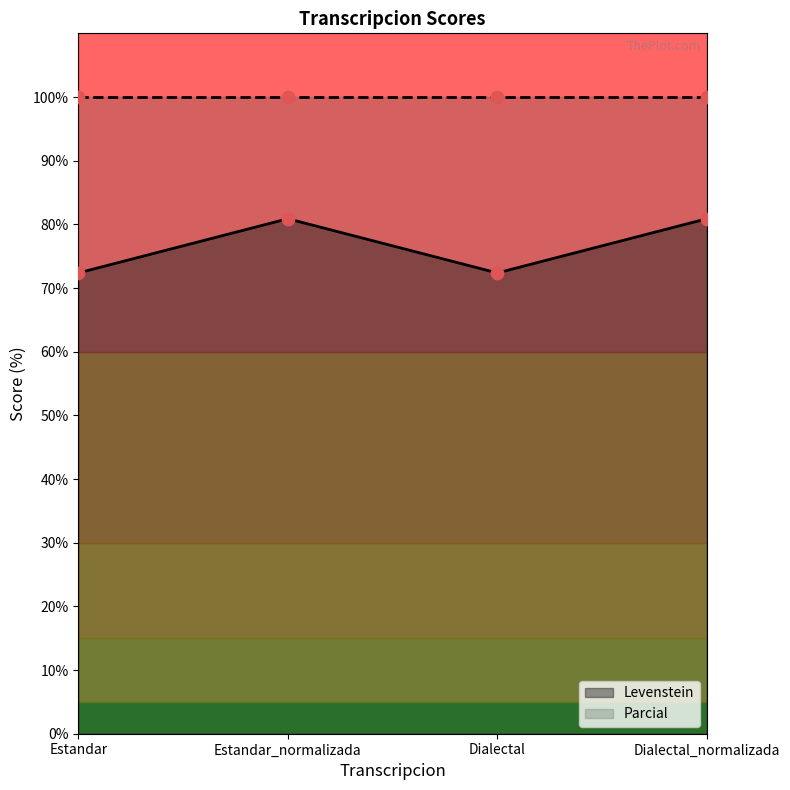

Which has a higher value, Dialectal or Estandar?

Dialectal